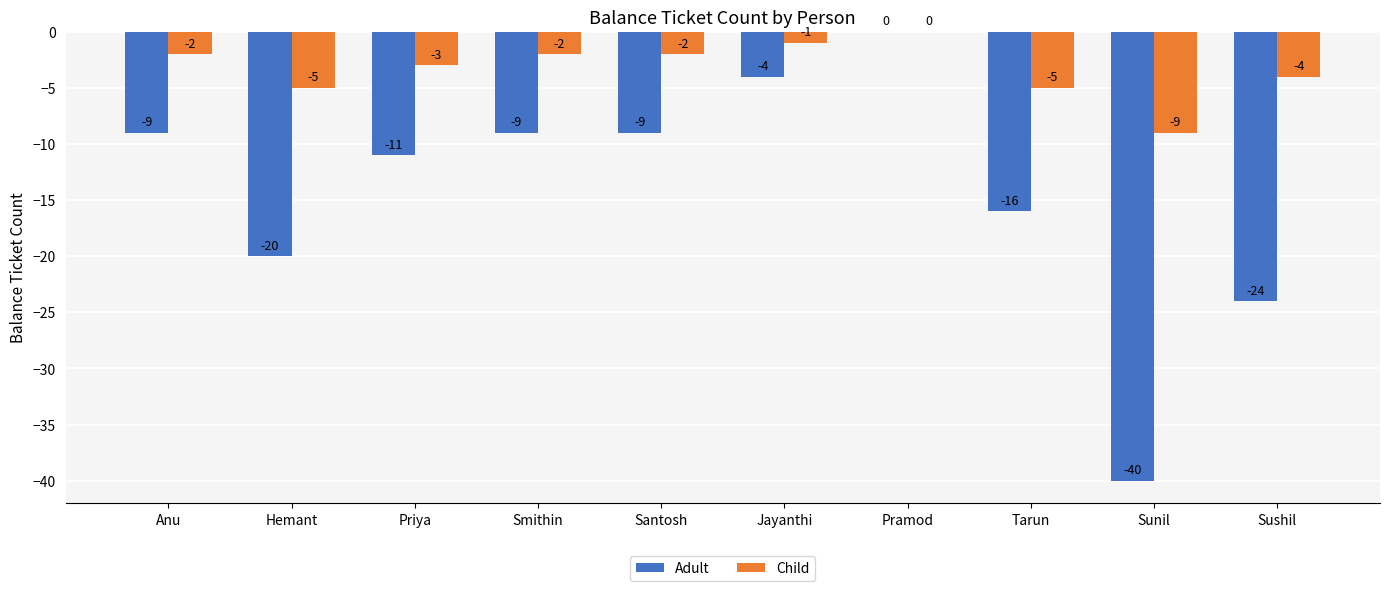

What is the difference between the Child values at Anu and Sushil?

2